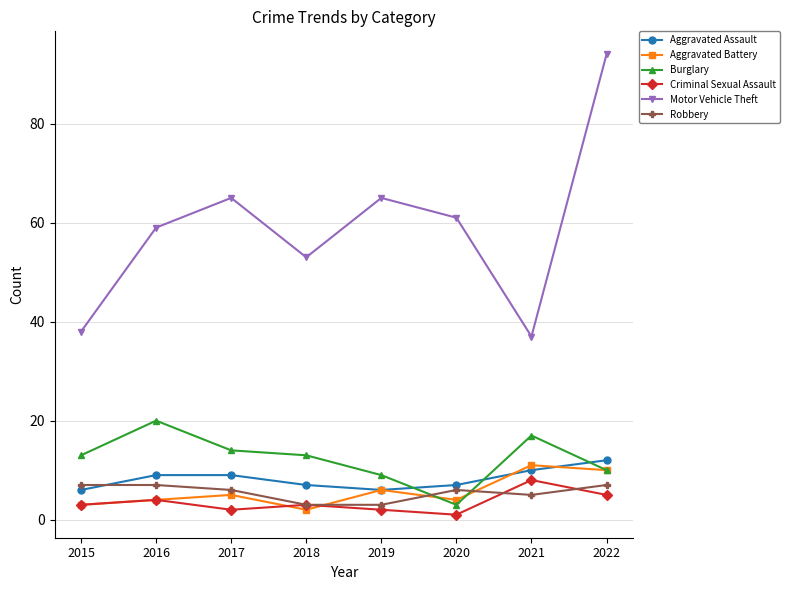

What is the average value of the Motor Vehicle Theft series?

59